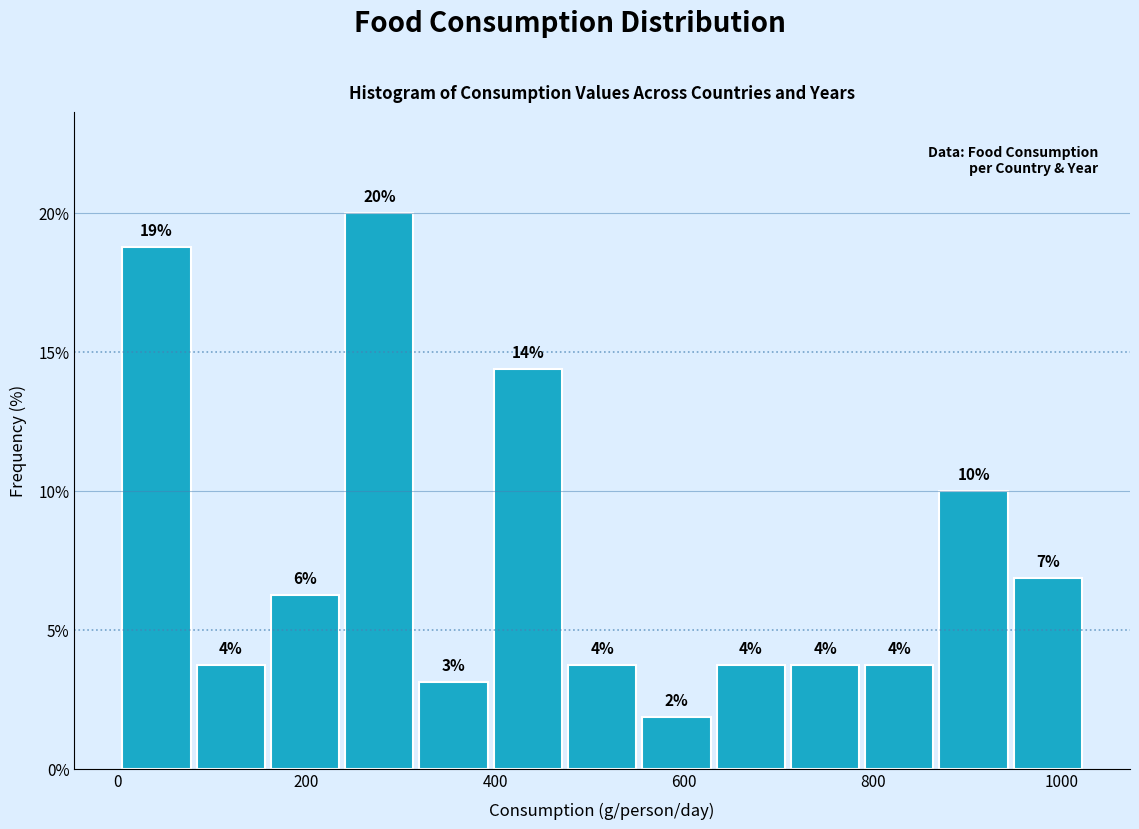

Read against the x-axis, roughly where is the centre of the tallest bar?

280